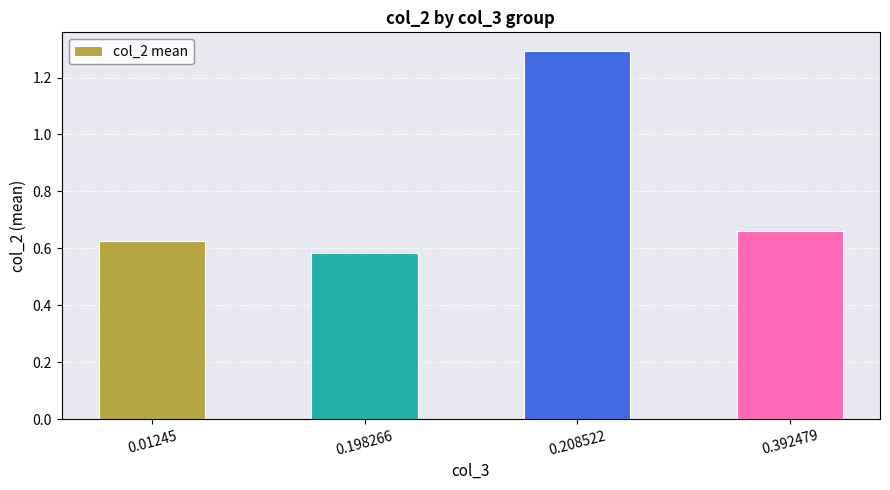

What is the average value?

0.8